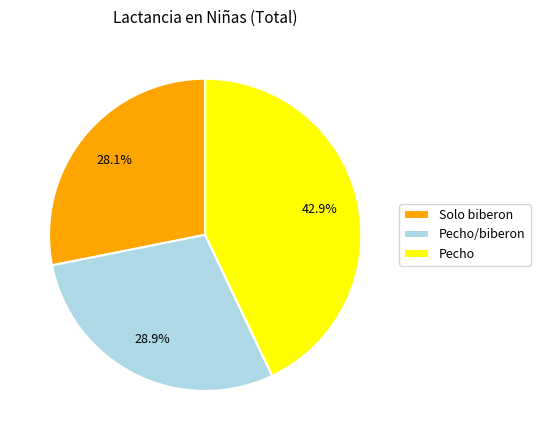

What is the smallest slice in the pie chart?

Solo biberon